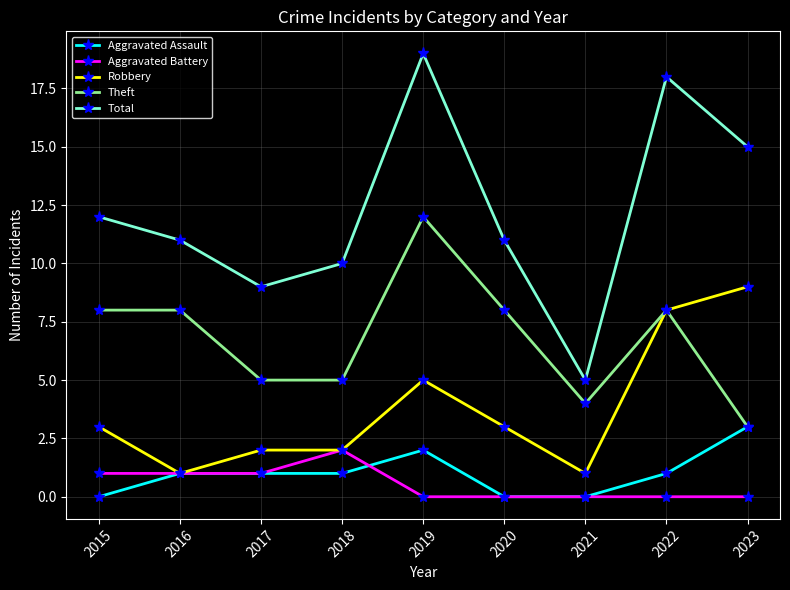

Read the Theft value at 2019.

12